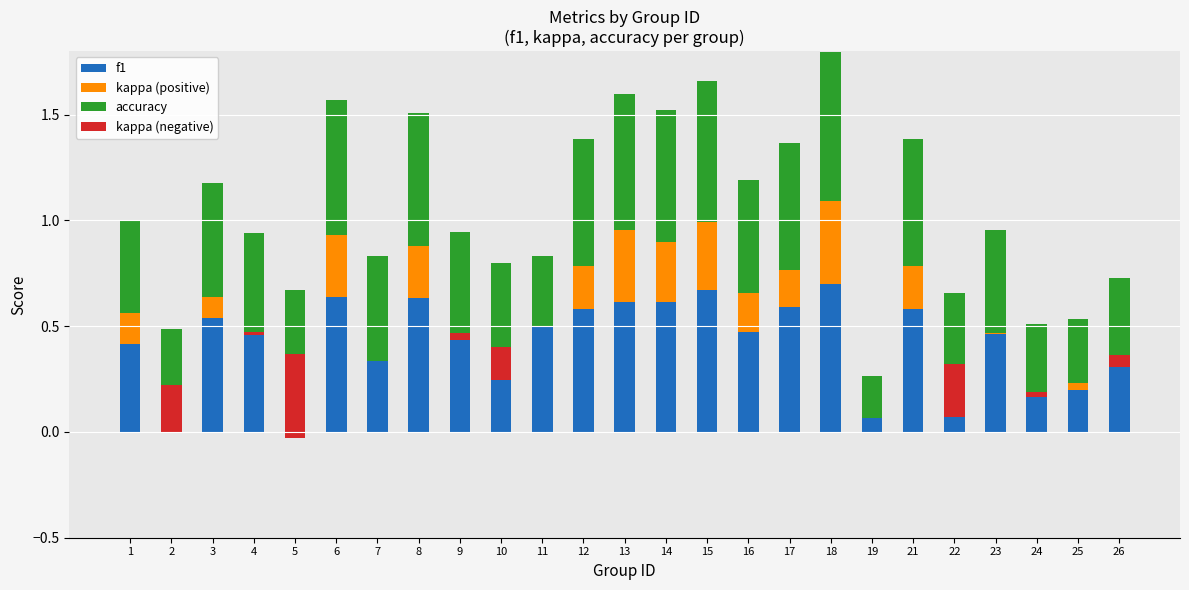

At which label is kappa (positive) closest to 0?

2